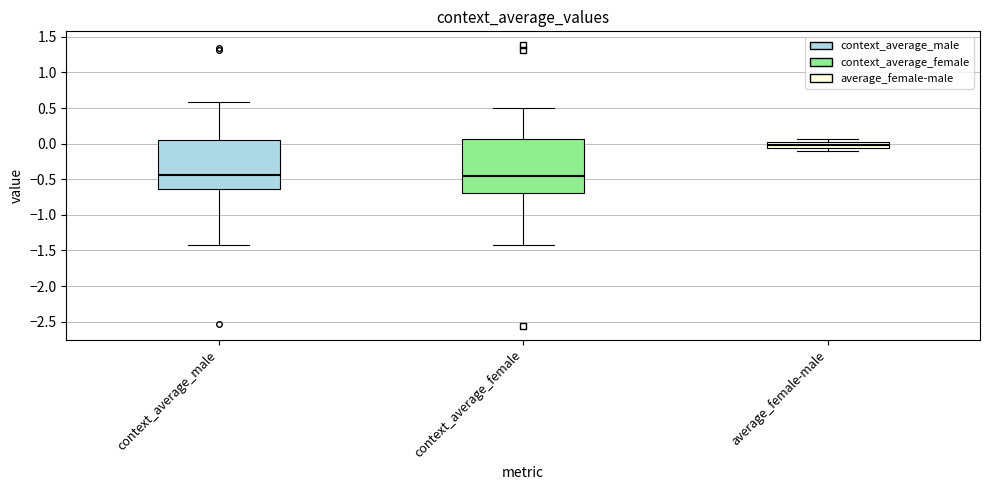

Comparing the boxes themselves (not the whiskers), which one is the tallest?

context_average_female